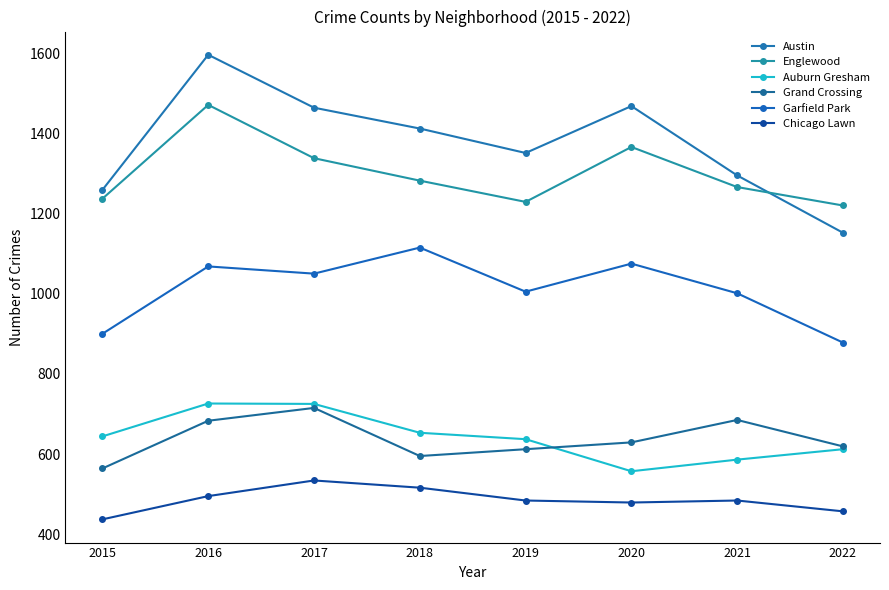

True or false: Auburn Gresham and Englewood cross at least once.

False